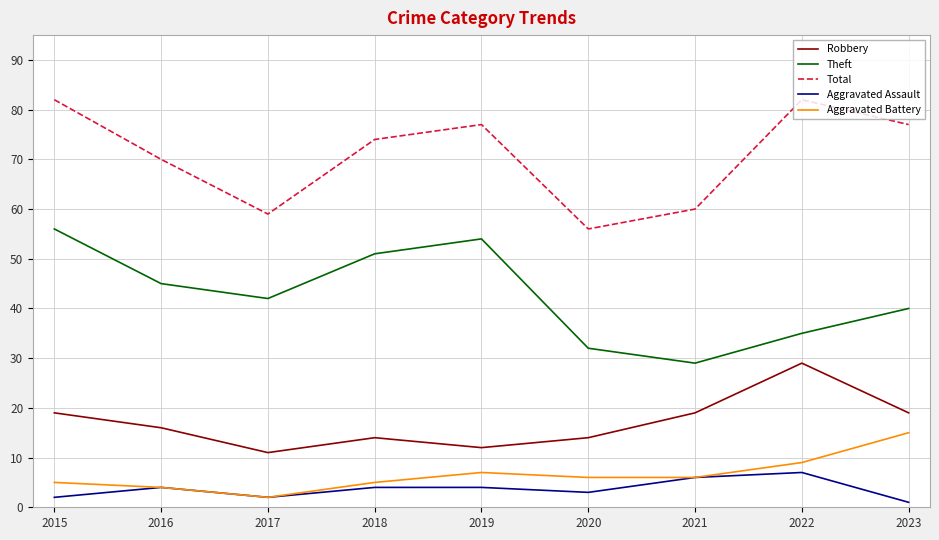

Is it true that Total equals 59 at 2017?

True